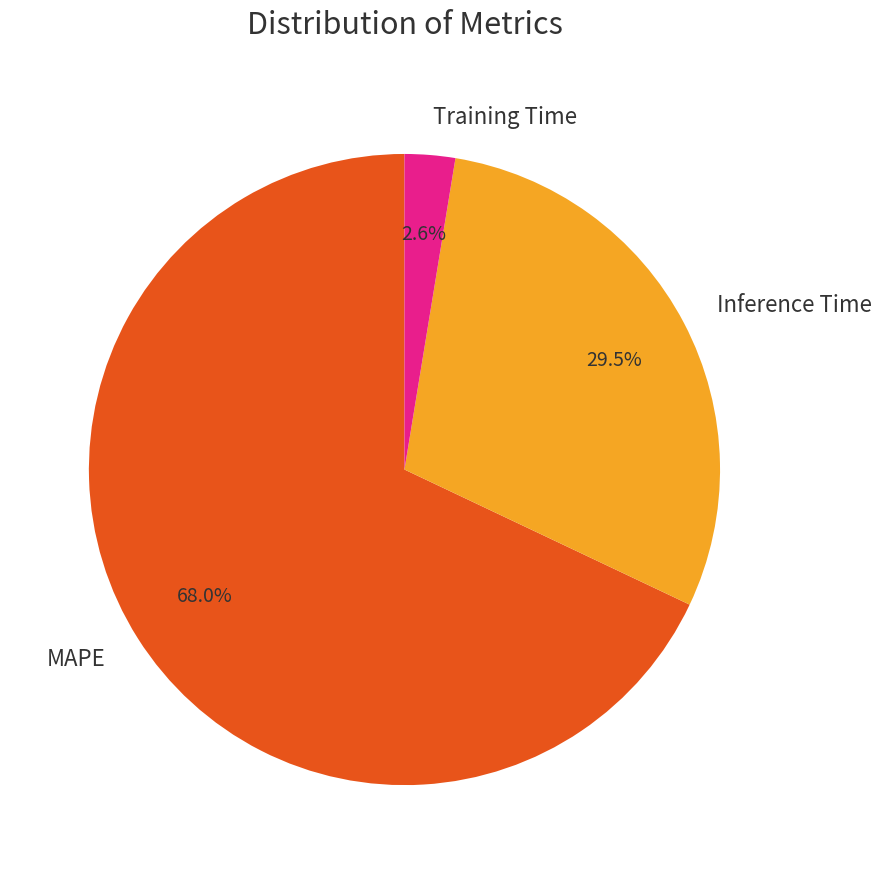

Which category has the biggest portion of the pie?

MAPE